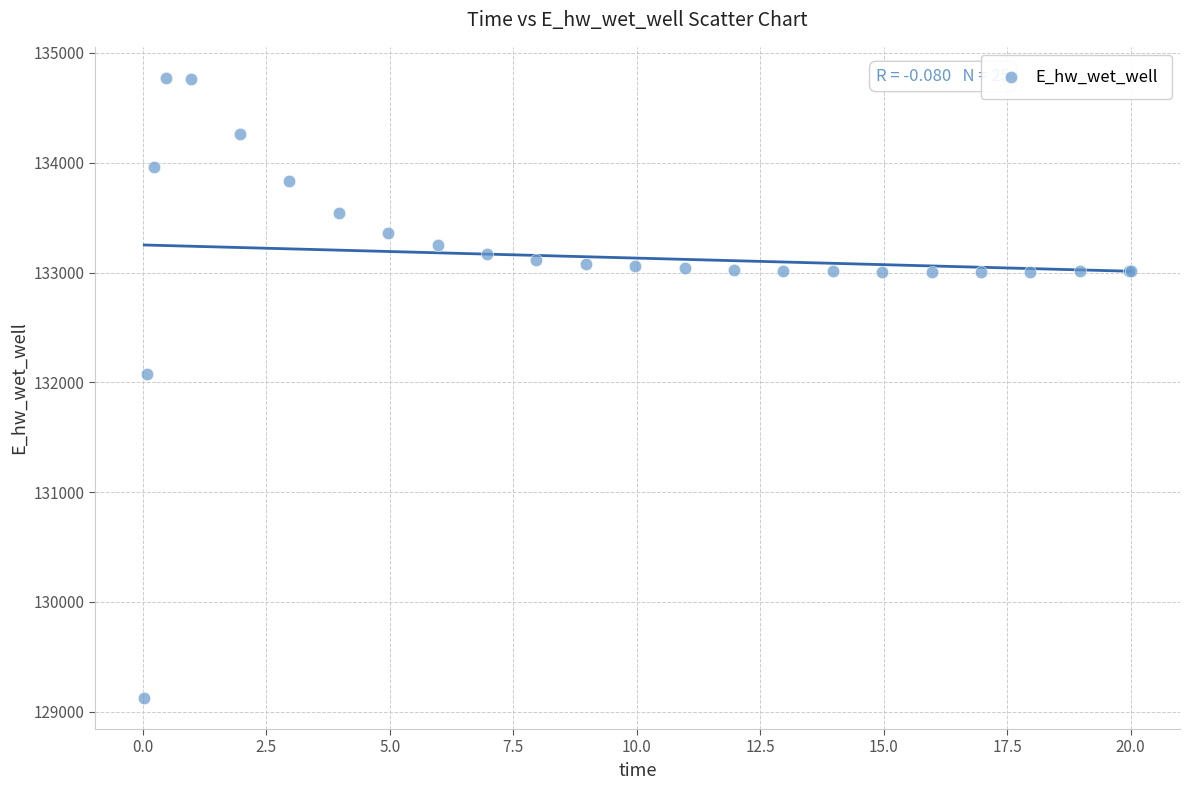

What Y value in the scatter plot is closest to 131948?

132072.1